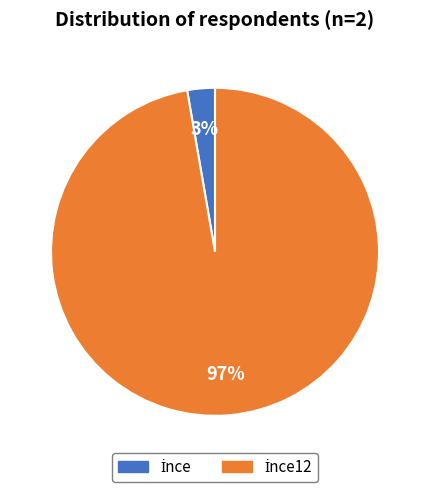

To the nearest percent, what is the average slice percentage?

50%